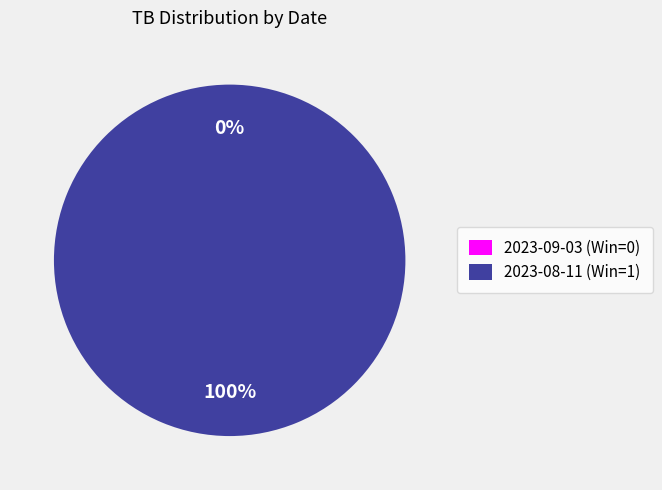

What percentage is the 2023-08-11 (Win=1) slice, to the nearest percent?

100%